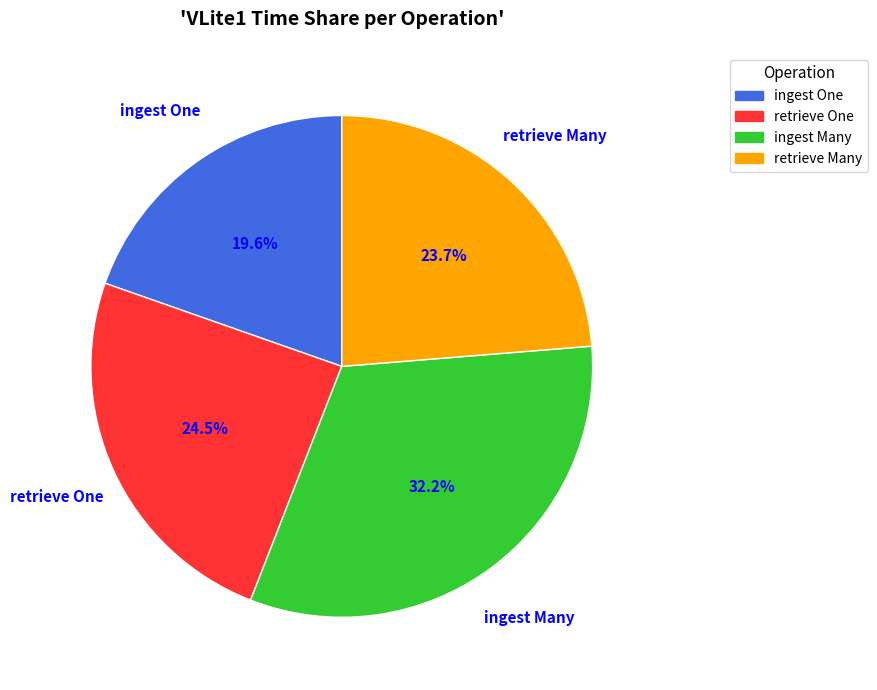

To the nearest percent, what is the difference between the largest and smallest slice percentages?

13%